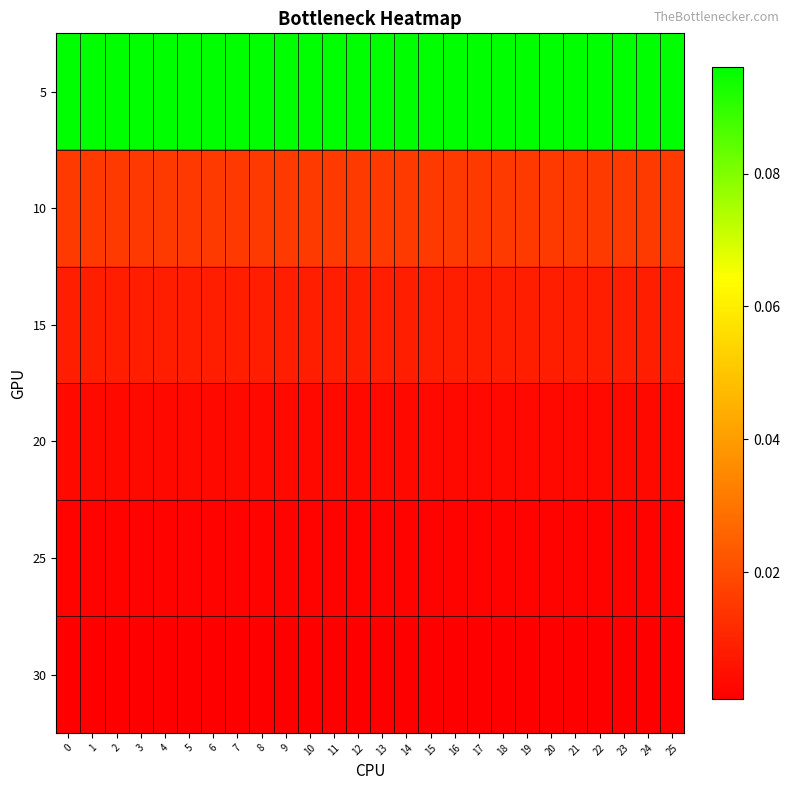

At how many categories does at least one series exceed 0?

26